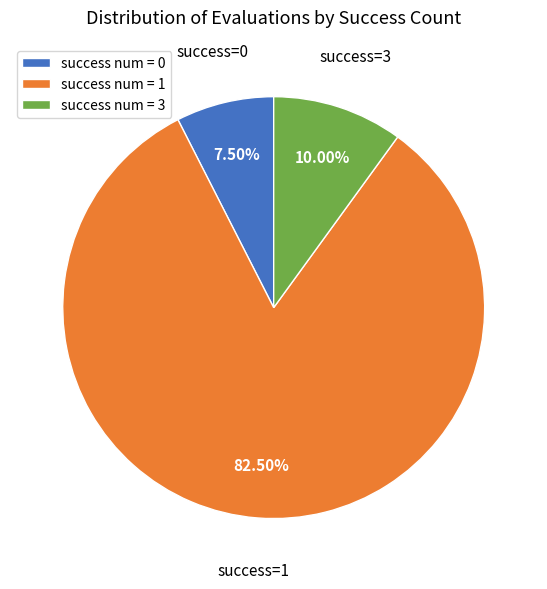

Is the sum of success num = 3 and success num = 0 greater than half?

No